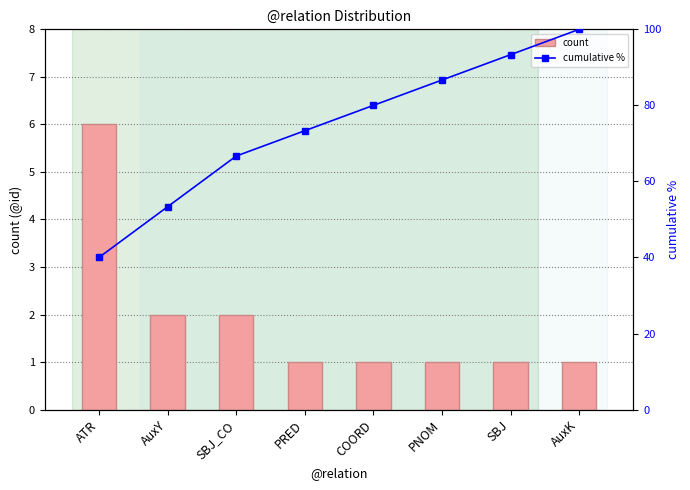

Between SBJ and AuxK, which series saw the biggest shift?

cumulative %